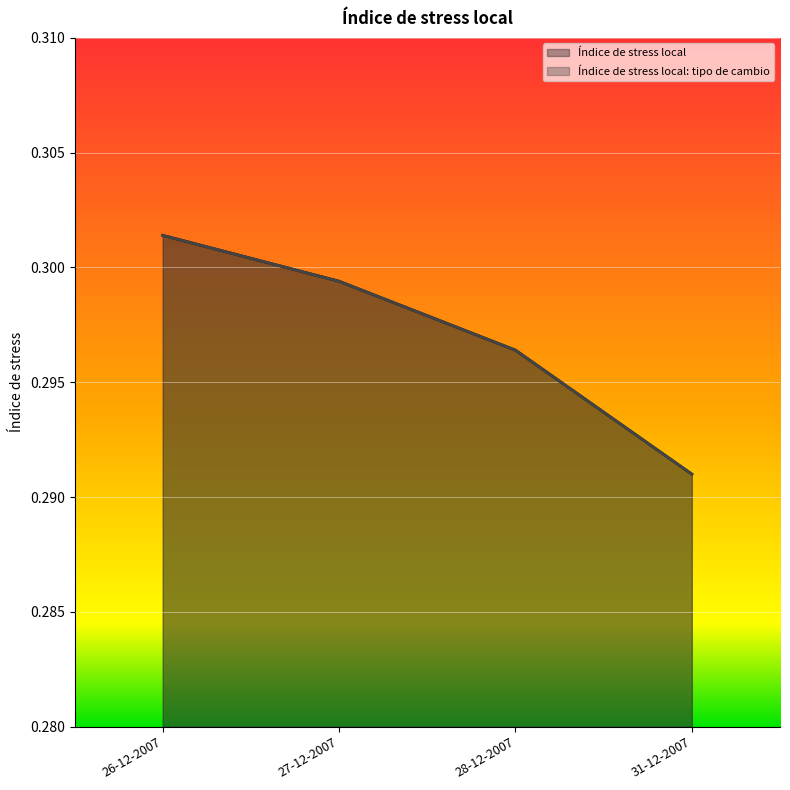

What position from the right is 26-12-2007?

4